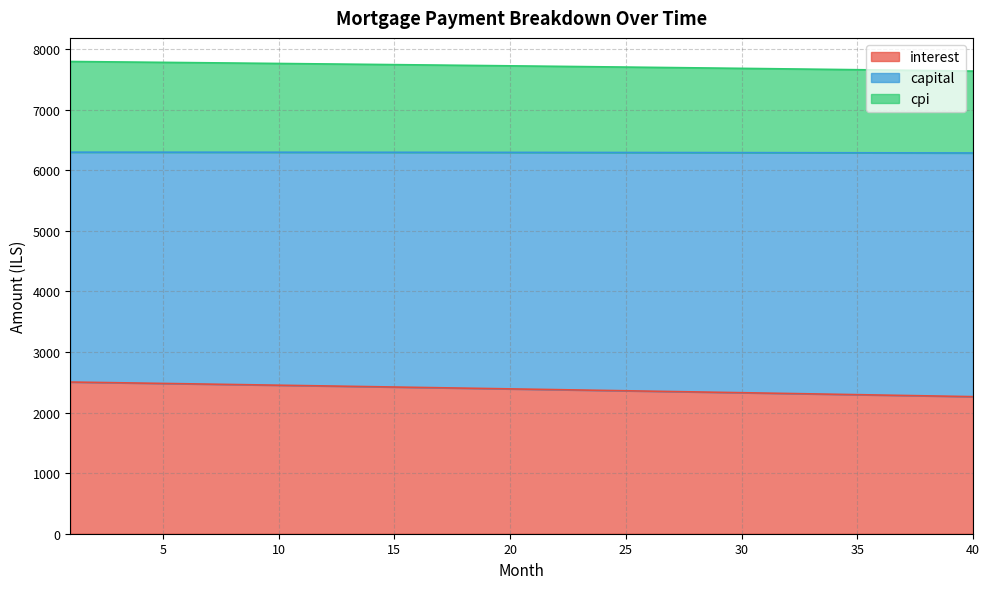

What is the difference between the maximum and minimum values in the capital series?

158.2